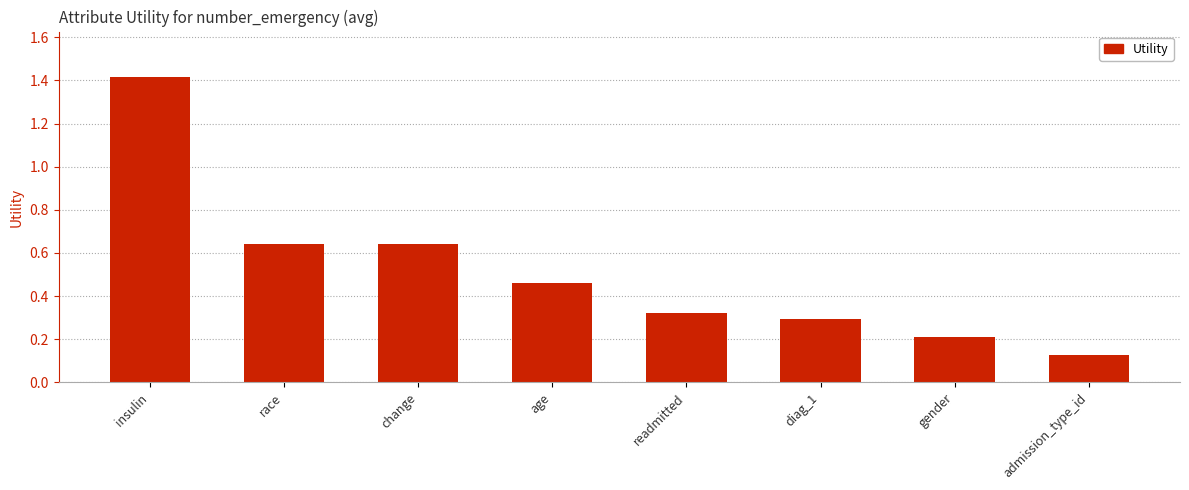

Which label corresponds to the largest value in the chart?

insulin